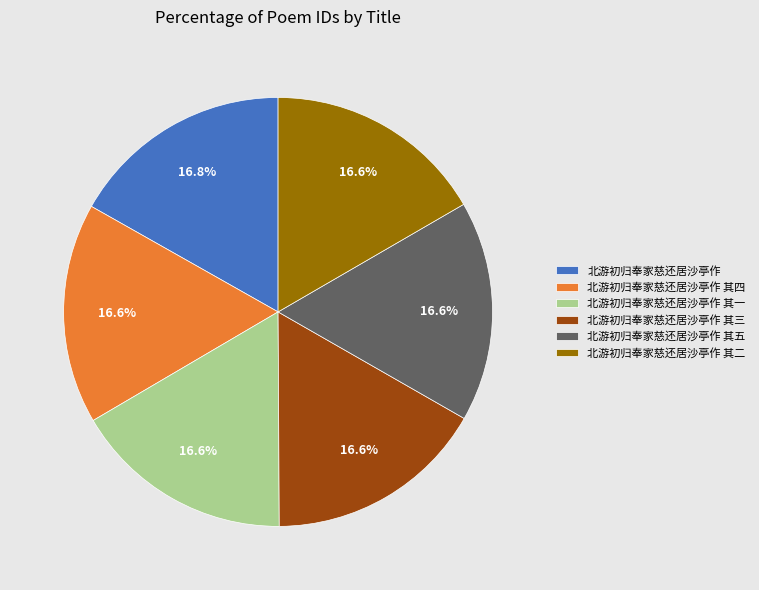

What percentage is the 北游初归奉家慈还居沙亭作 其一 slice, to the nearest percent?

17%